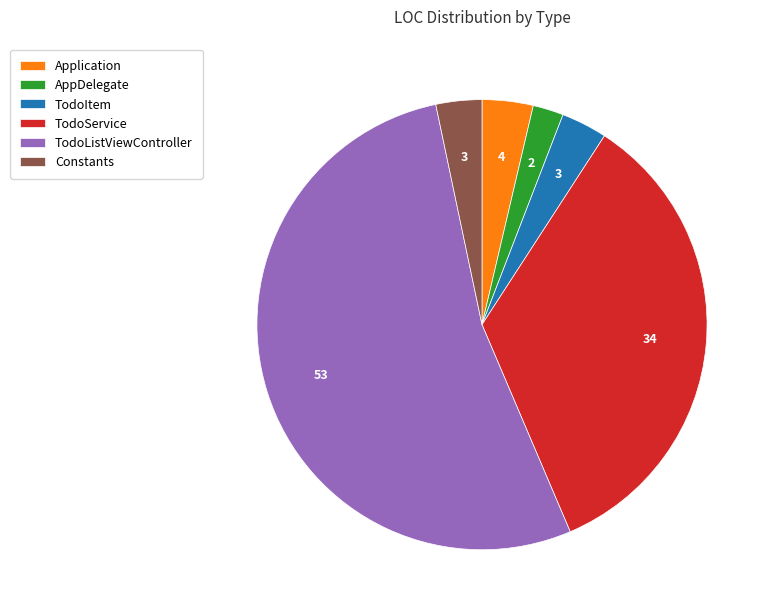

How many segments does this pie chart have?

6